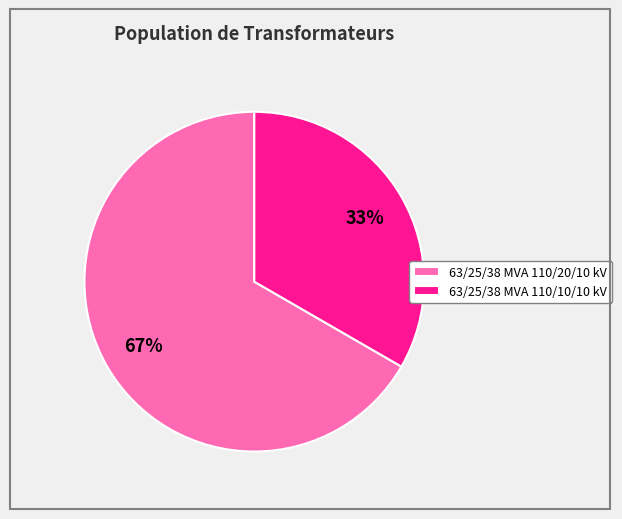

To the nearest percent, what percentage of the pie is 63/25/38 MVA 110/20/10 kV?

67%